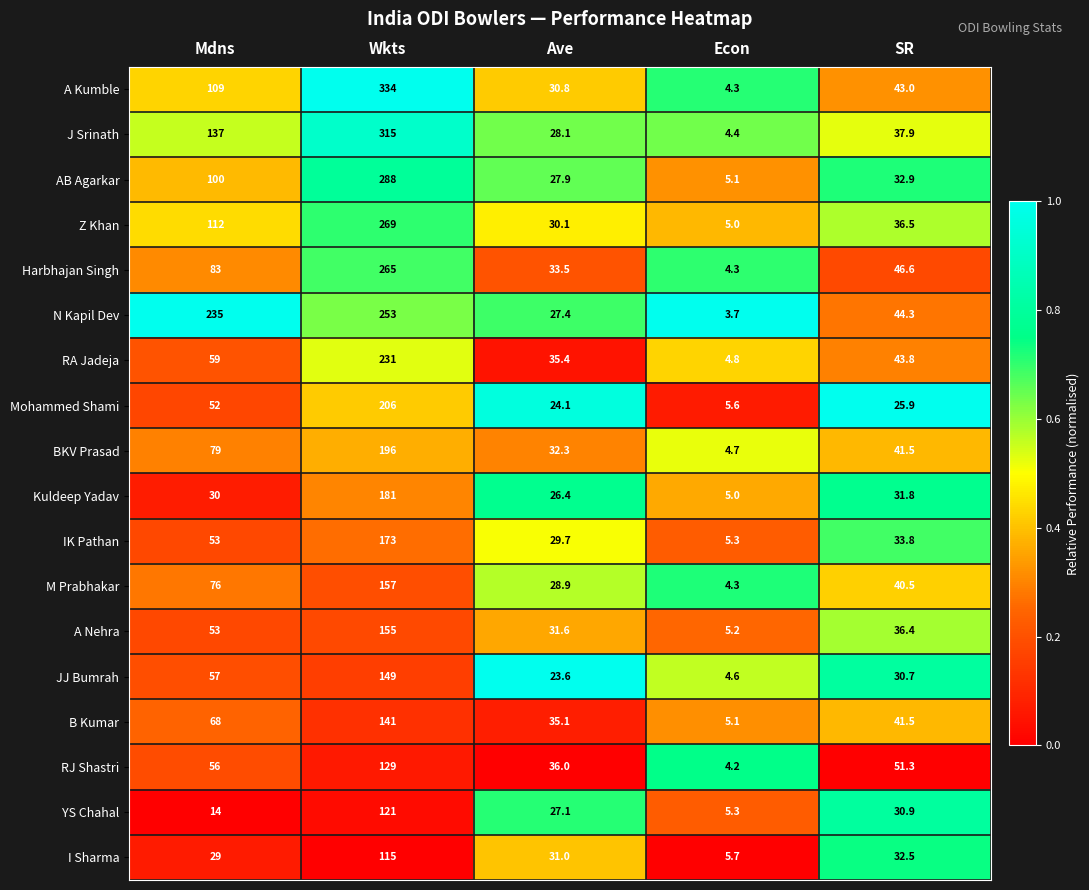

True or false: N Kapil Dev has a value of 153.8 at Wkts.

False